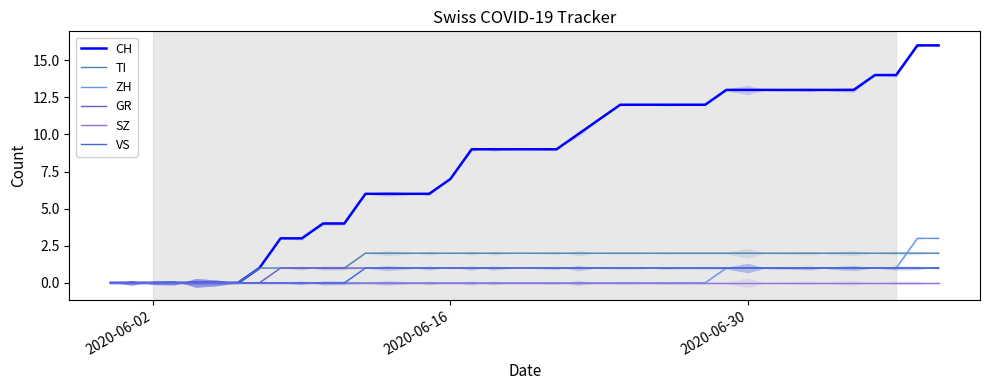

Is the value of CH at 3 greater than the value of VS at 15?

No